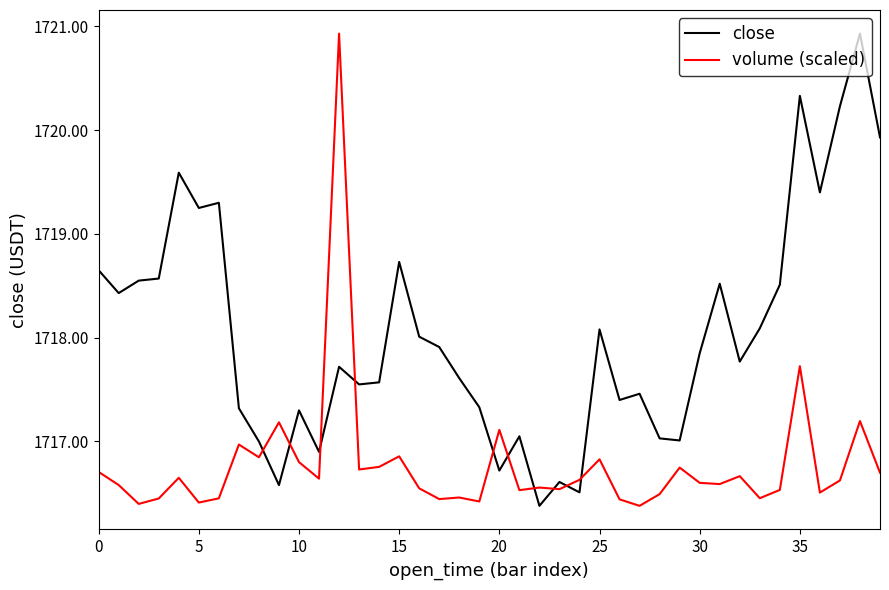

Which series has the largest total across all categories?

close